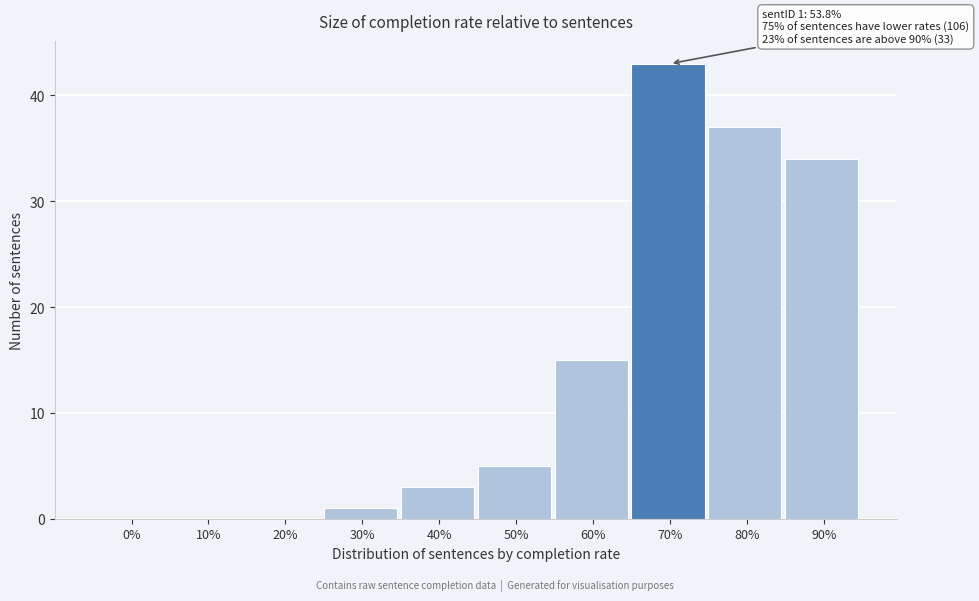

Reading right to left, extract all data points from this chart.

90%=34	80%=37	70%=43	60%=15	50%=5	40%=3	30%=1	20%=0	10%=0	0%=0